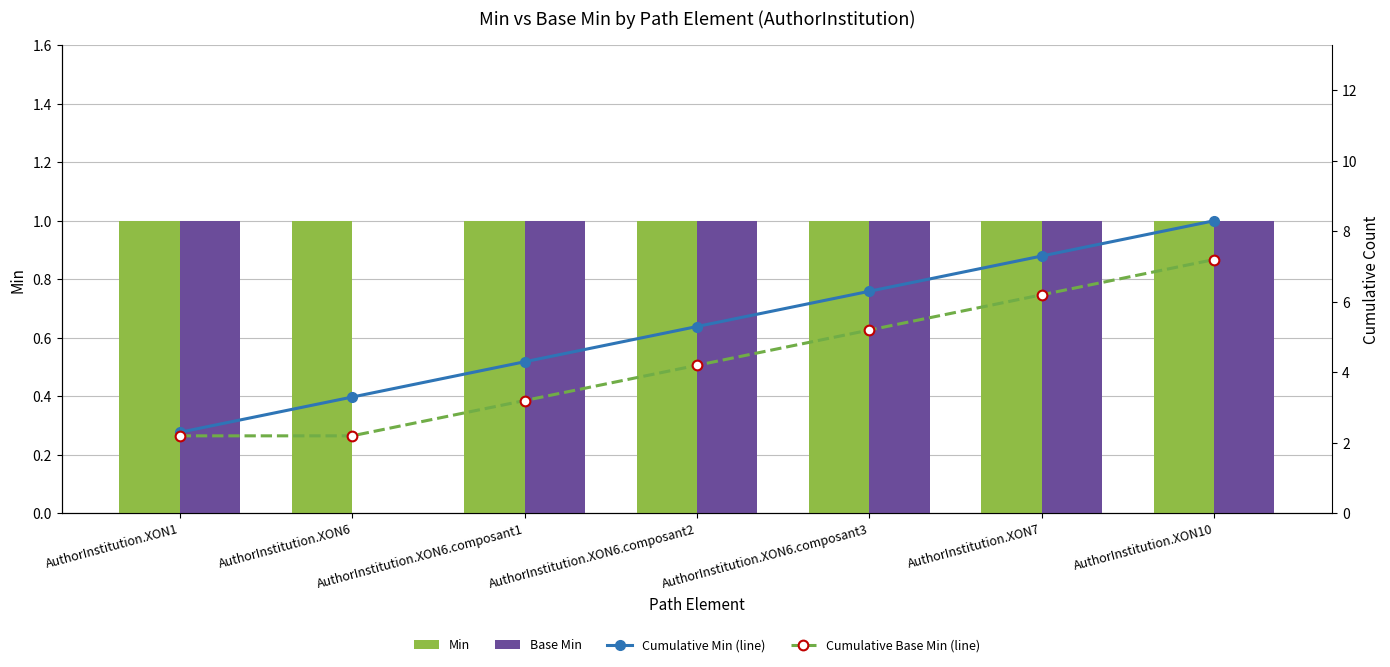

What is the total value across all series at AuthorInstitution.XON1?

6.5